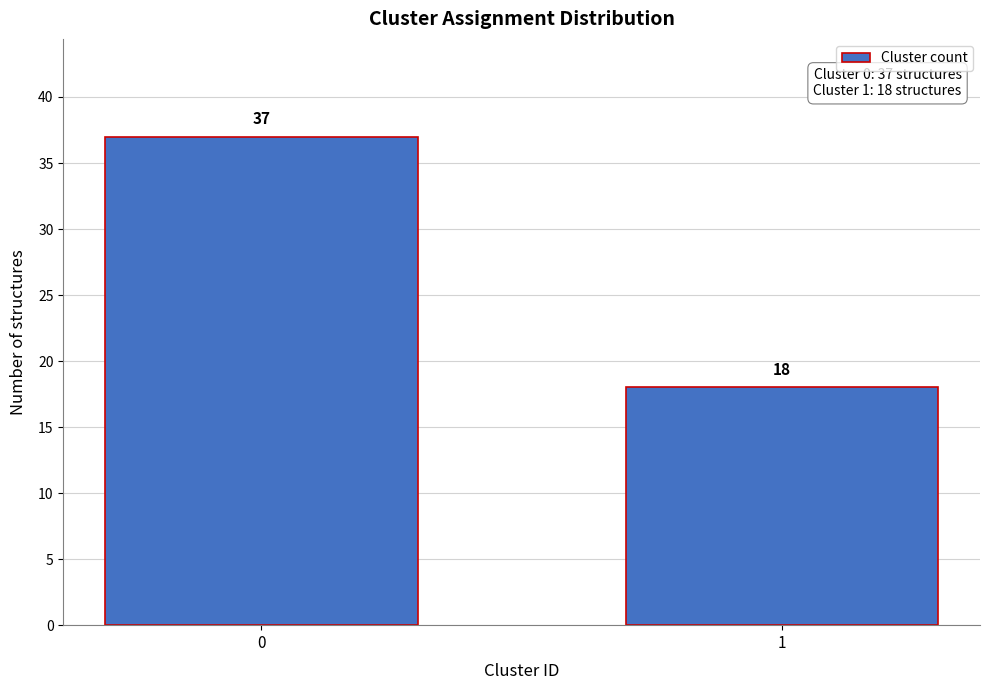

Reading right to left, list all the values displayed in this chart.

1=18	0=37